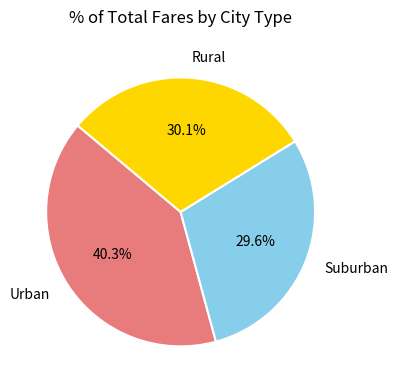

Count the number of slices in the pie.

3